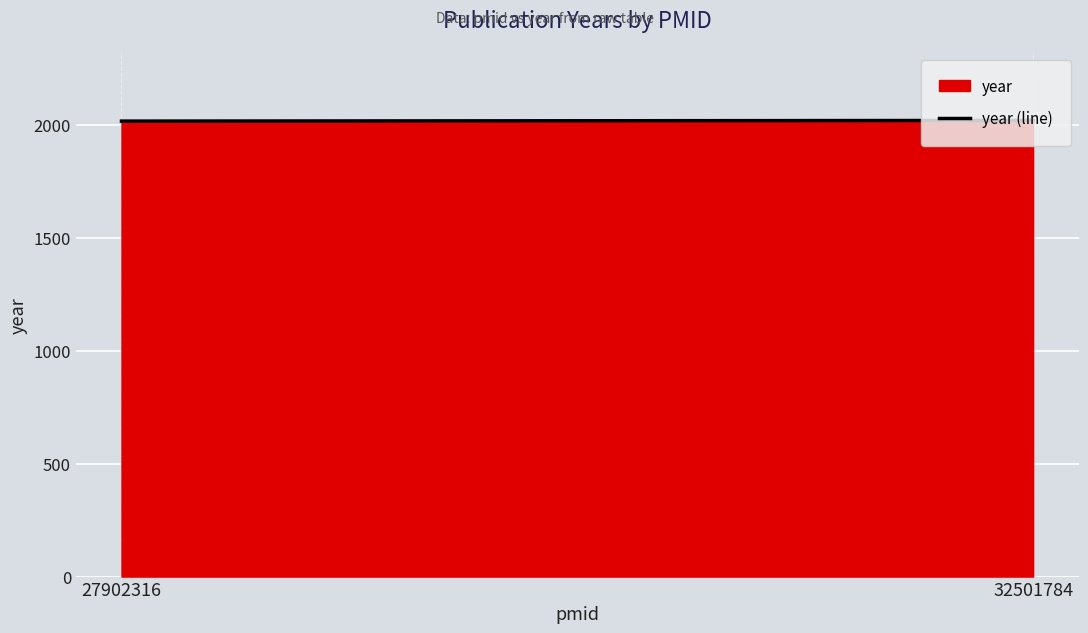

What is the value of the 1st point from the left?

2017